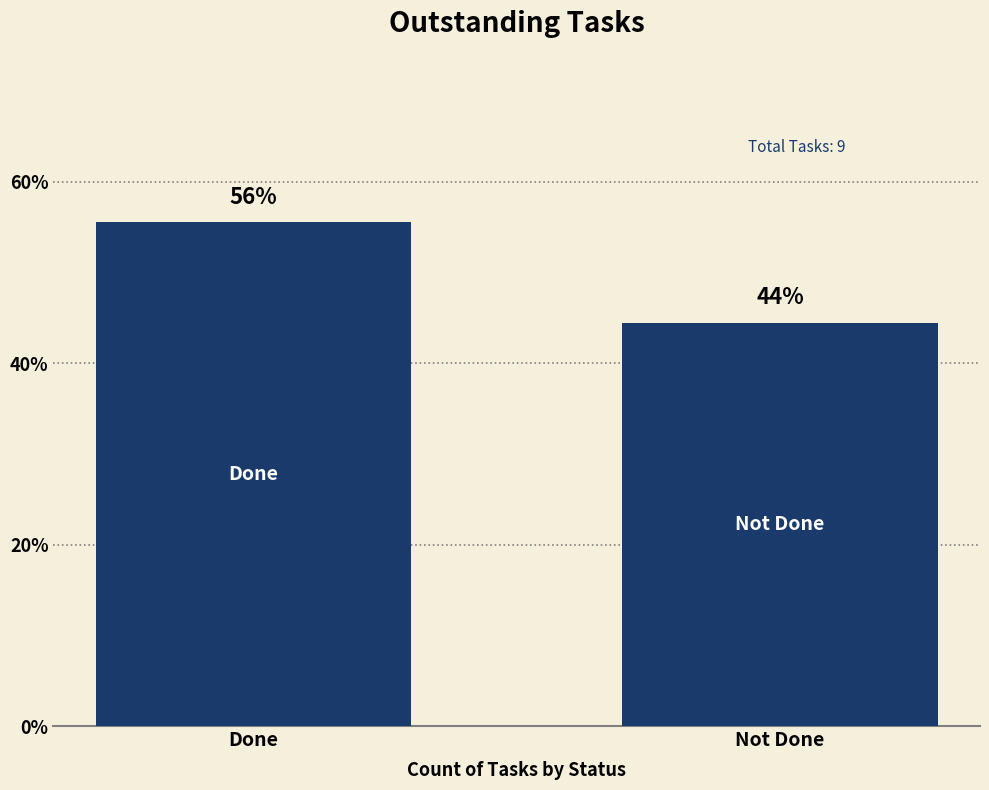

Approximately how many times larger is the value at Done compared to Not Done?

1.2